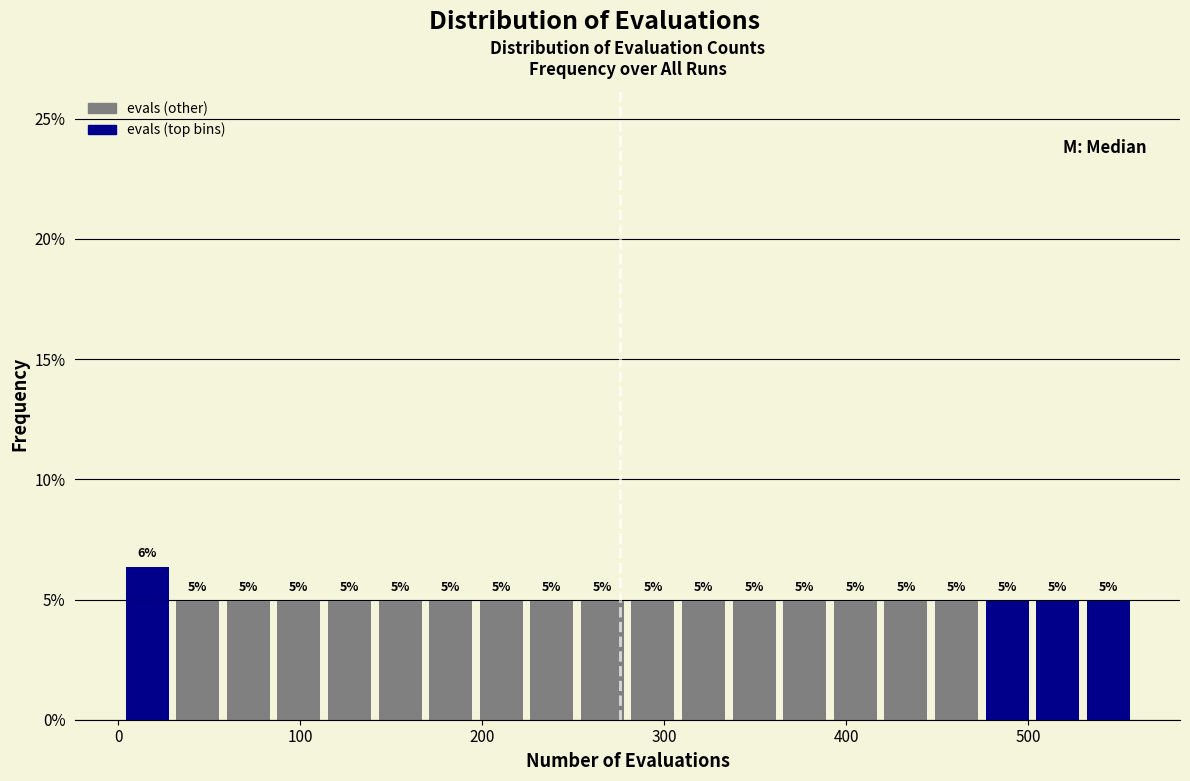

Read against the x-axis, roughly where is the centre of the tallest bar?

20